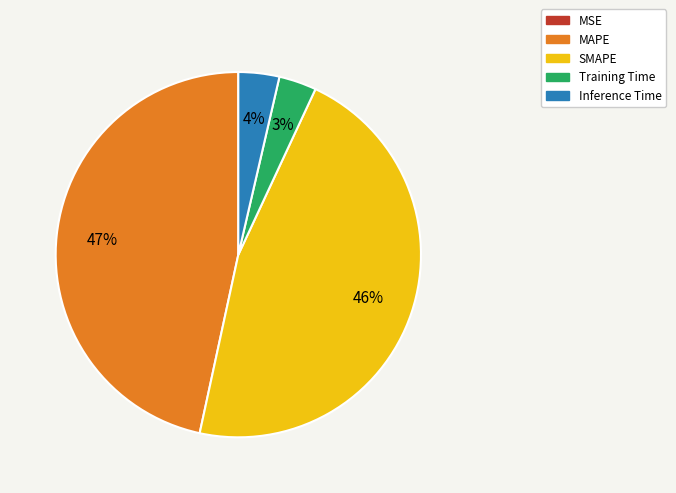

Is there a majority slice in this chart?

No